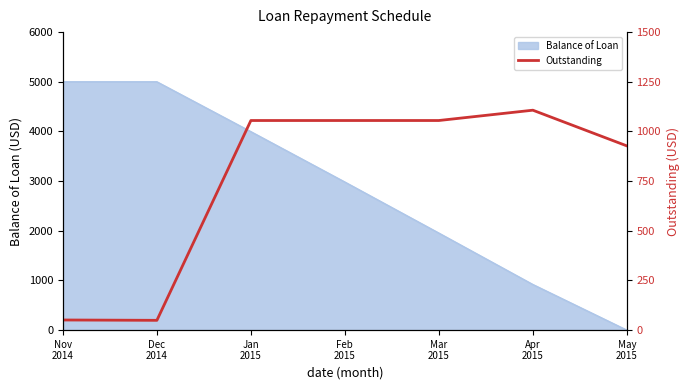

What position from the left is Jan
2015?

3